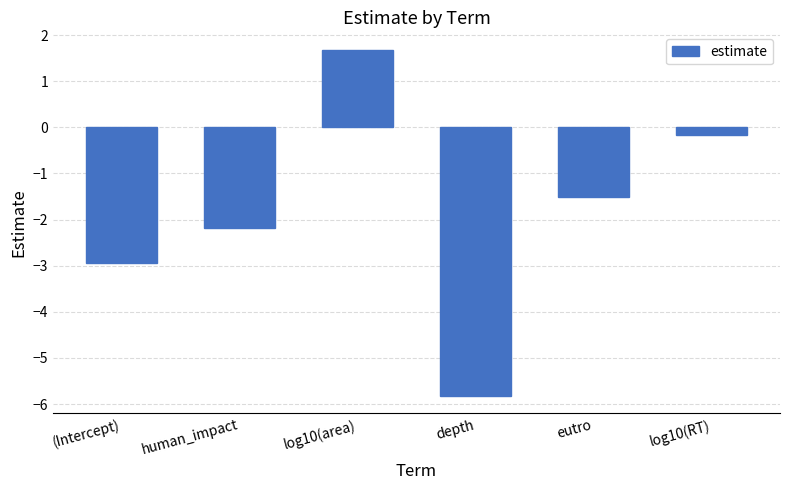

Reading right to left, extract all data points from this chart.

log10(RT)=-0.2	eutro=-1.5	depth=-5.8	log10(area)=1.7	human_impact=-2.2	(Intercept)=-2.9